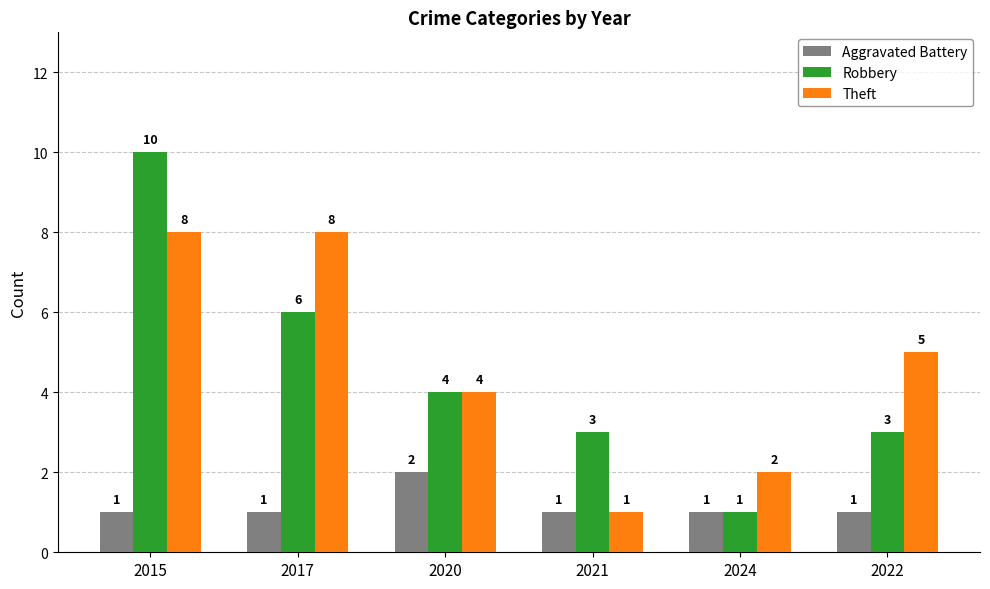

How many values in the Robbery series are below 4?

3